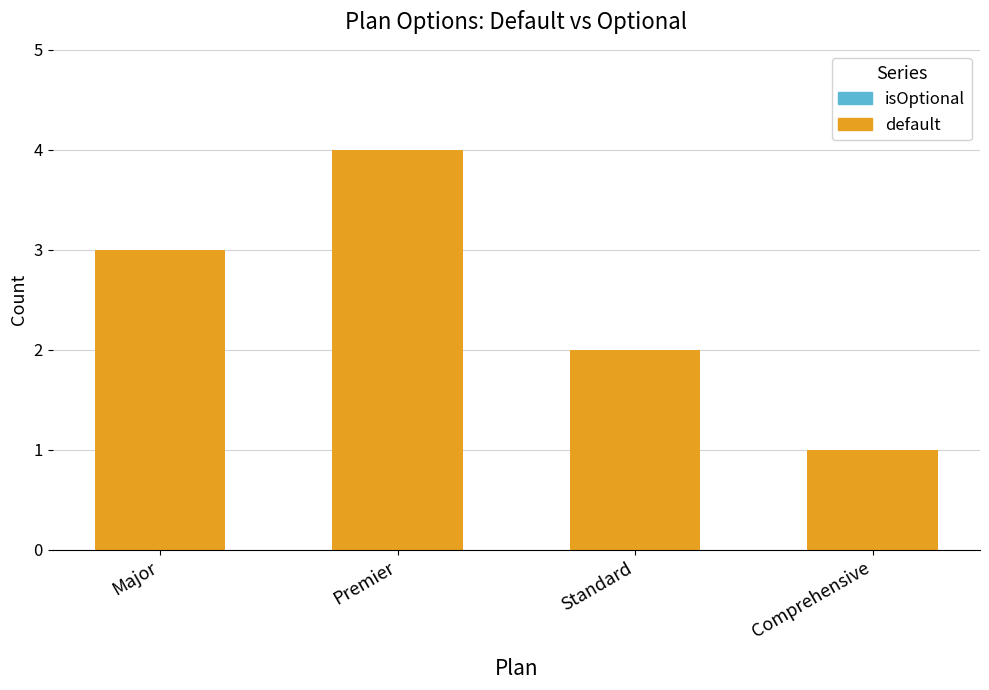

What is the difference between the maximum and minimum values?

3